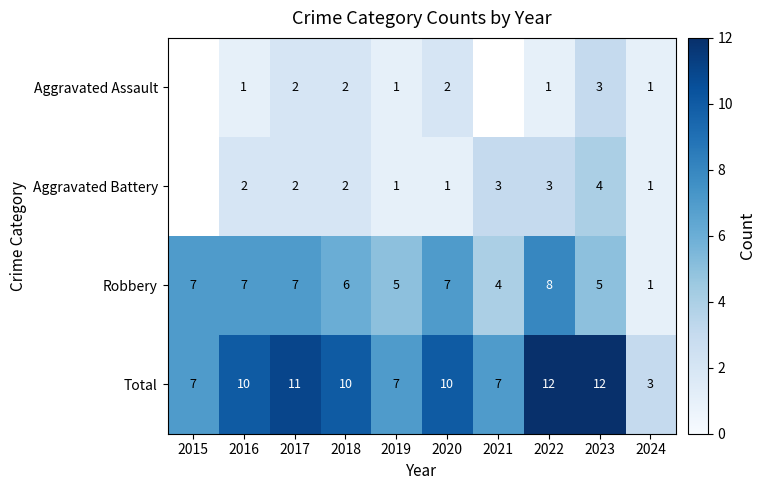

What is the minimum value for Total?

3